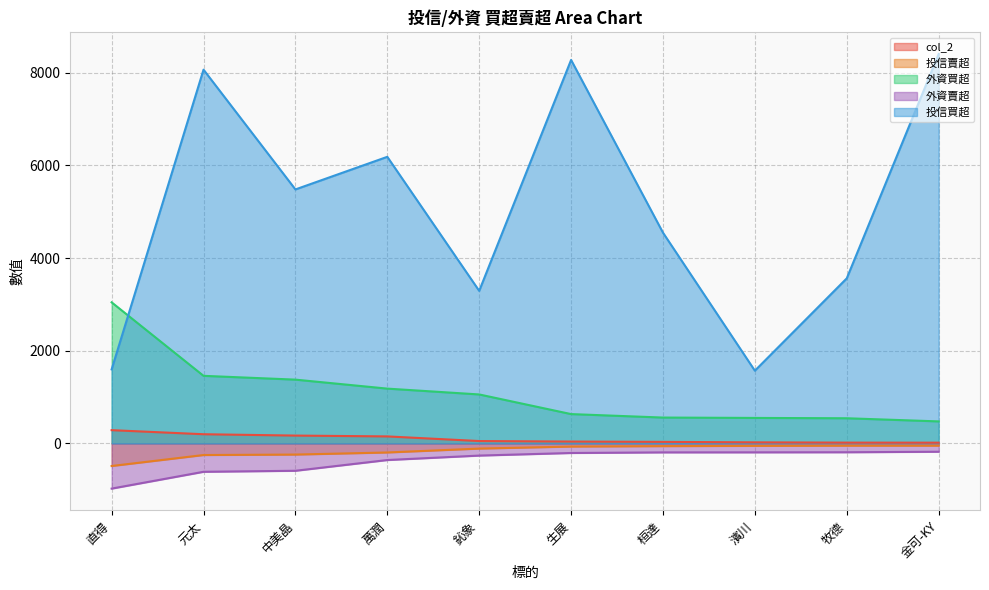

What position from the left is 濱川?

8